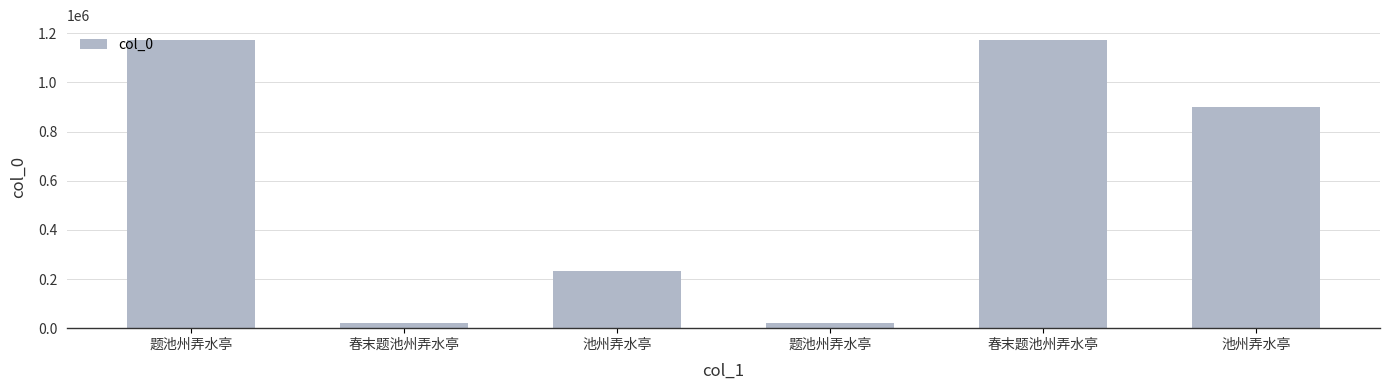

Are the bars horizontal?

No